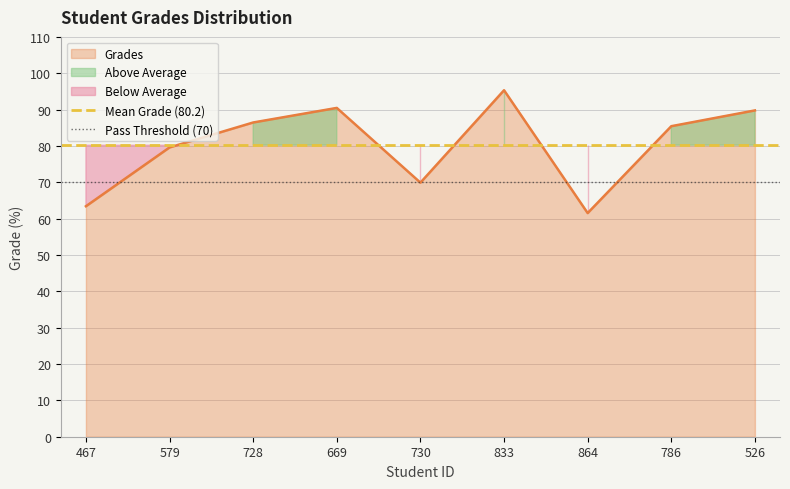

True or false: Grades has a value of 132.4 at 833.

False